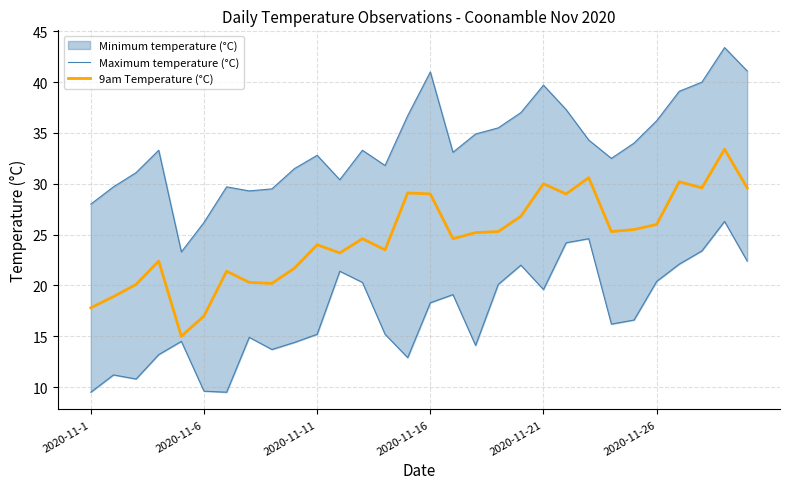

How many categories are shown in the chart?

30